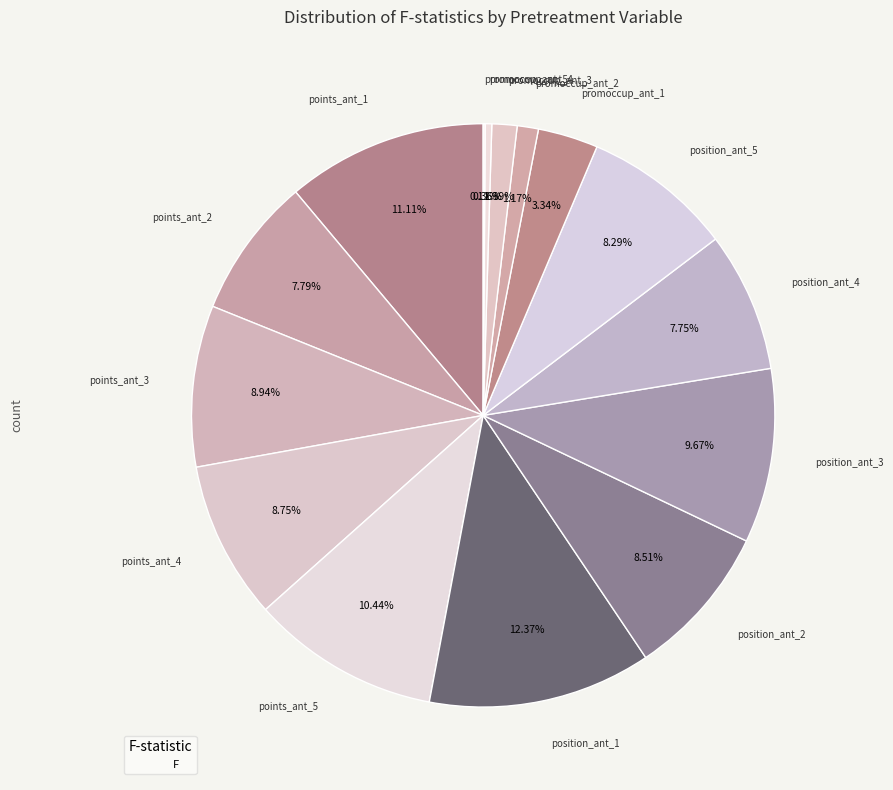

Does any single category account for the majority?

No